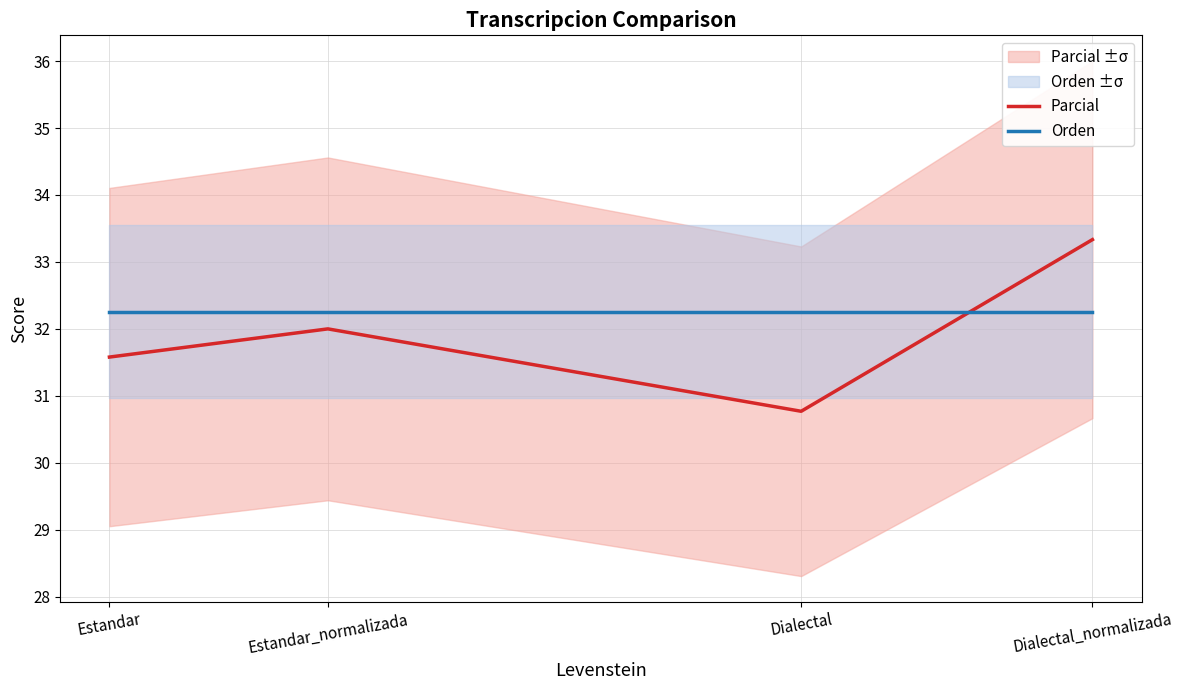

What is the difference between the highest and lowest values at Dialectal_normalizada?

1.1